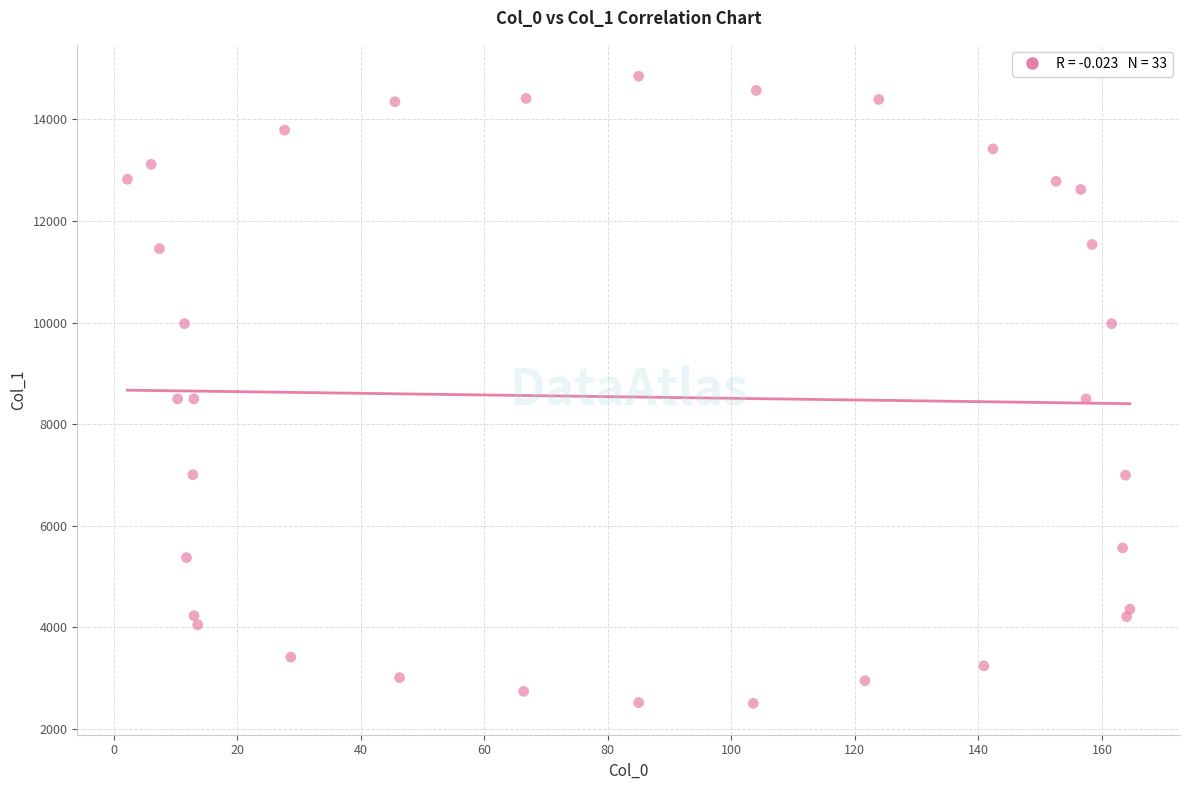

What is the range of X values (max minus min)?

162.3